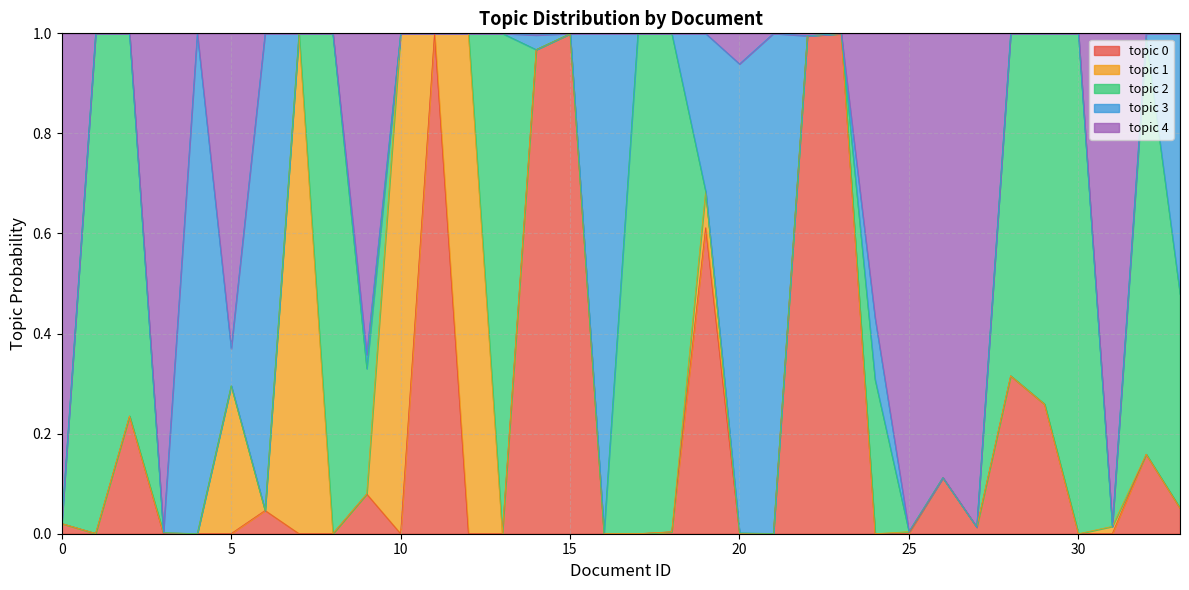

What is the value of the topic 2 point at the 19th from the left?

1.0